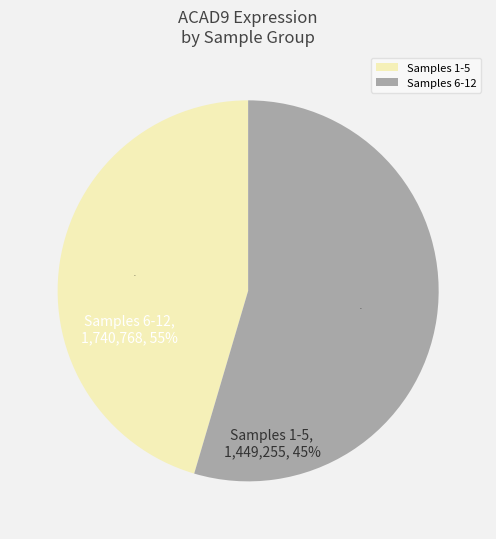

True or false: Samples 6-12 accounts for 55% of the total.

True